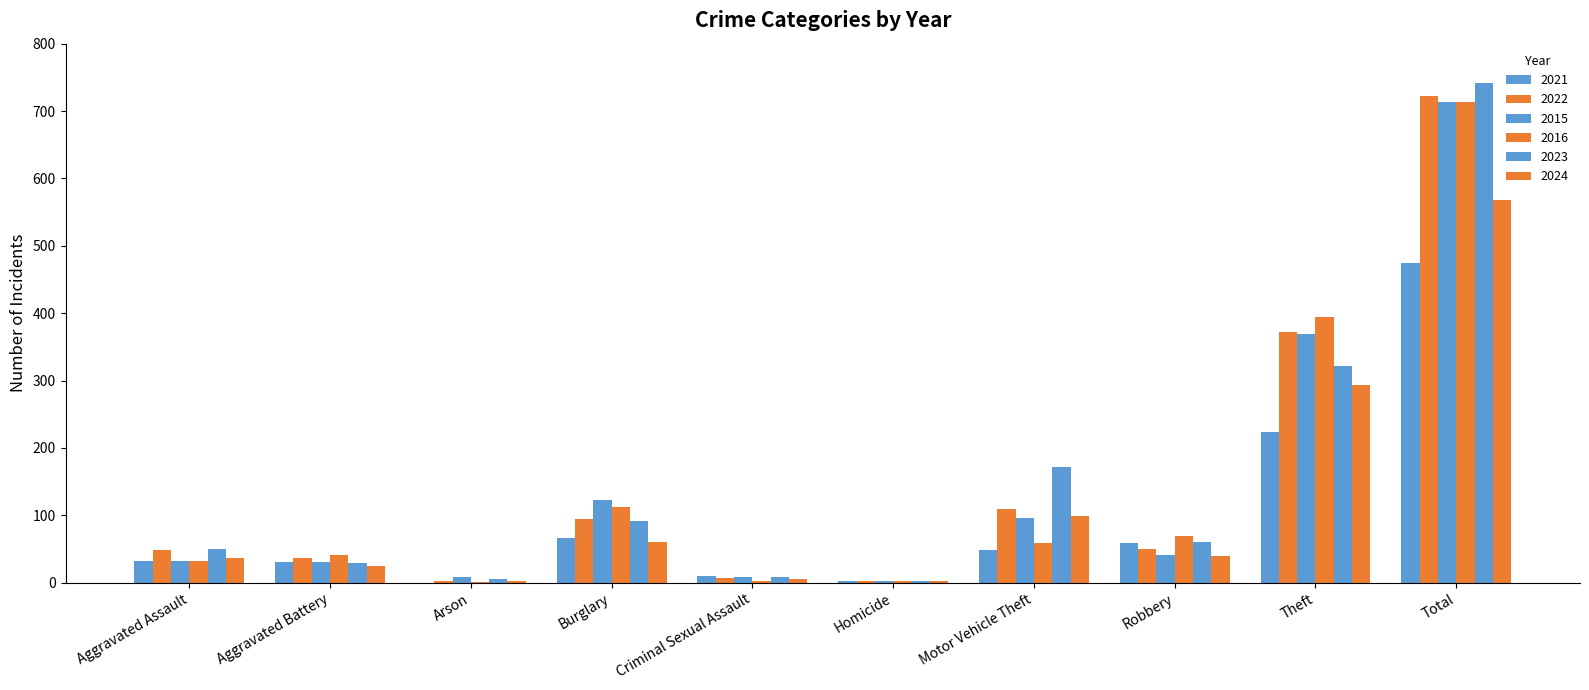

At which category is the sum across all series the highest?

Total